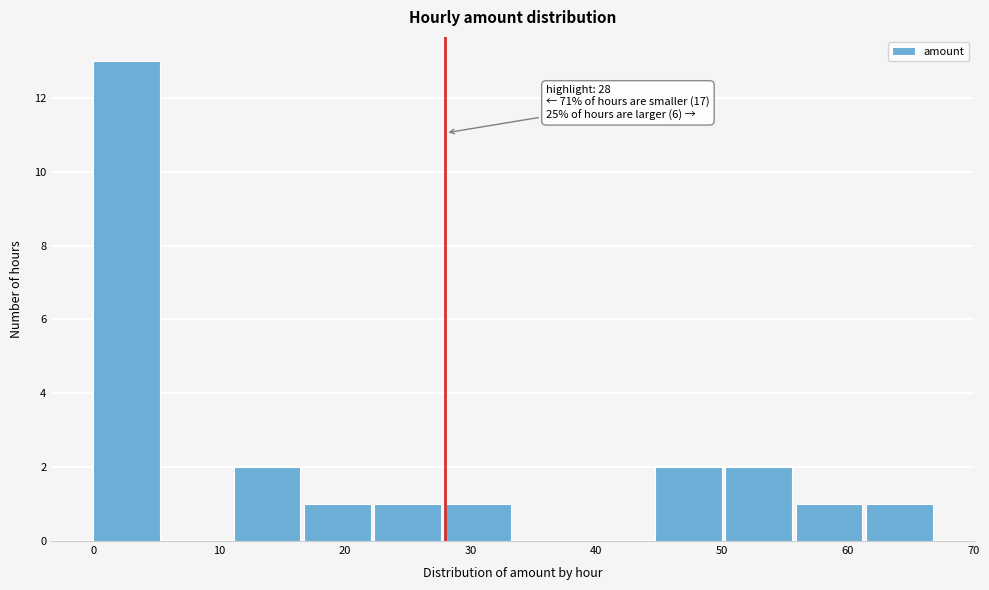

Which range on the x-axis has the tallest bar?

0 to 6